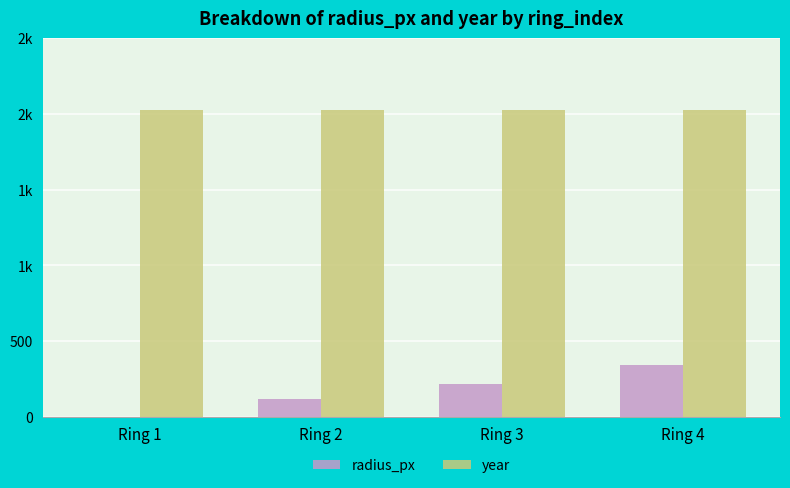

The year series shows 2022 at Ring 1. True or false?

True